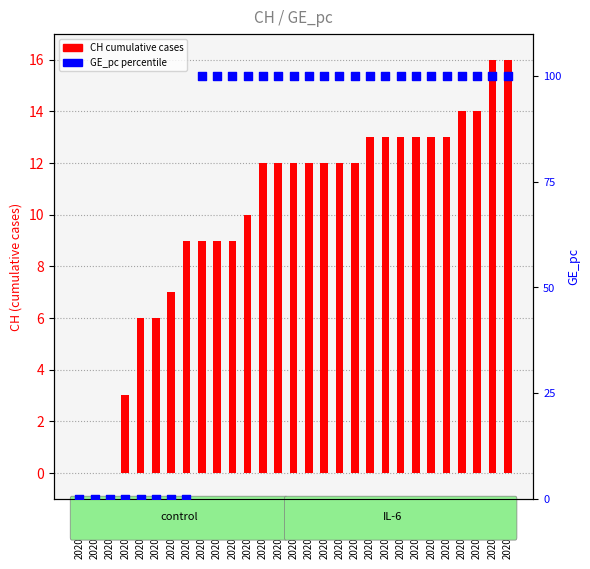

Which series has the widest spread of Y values?

GE_pc percentile